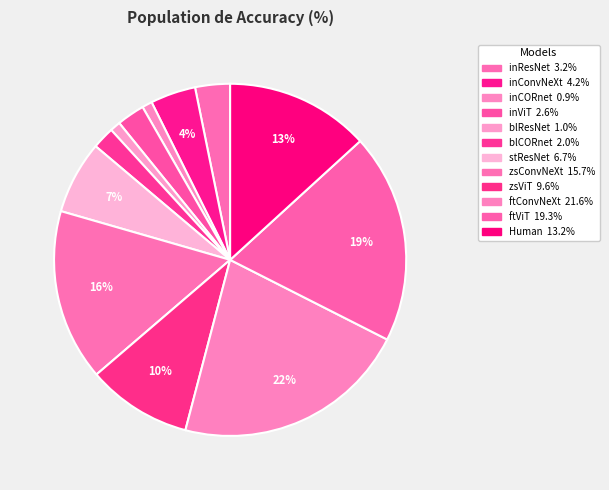

How many slices are in this pie chart?

12